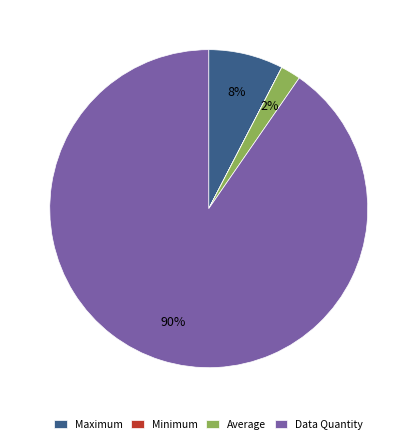

What is the largest slice in the pie chart?

Data Quantity